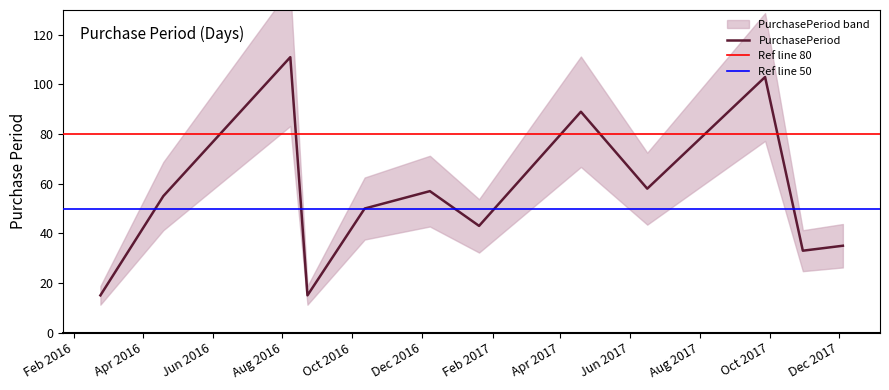

What is the difference between the maximum and second lowest values?

96